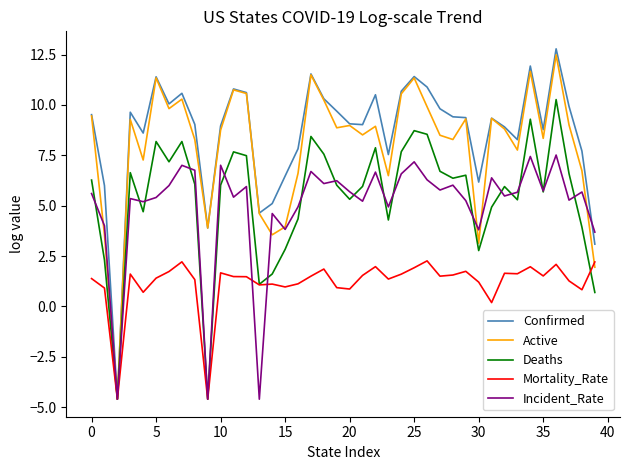

Which series has the widest spread of values?

Confirmed